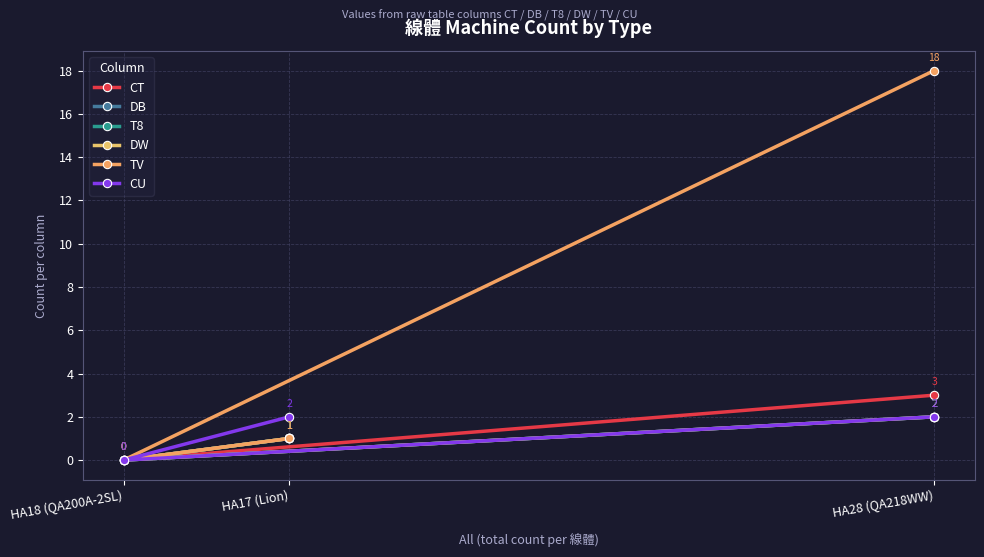

What is the difference between the maximum and second lowest values in the TV series?

17